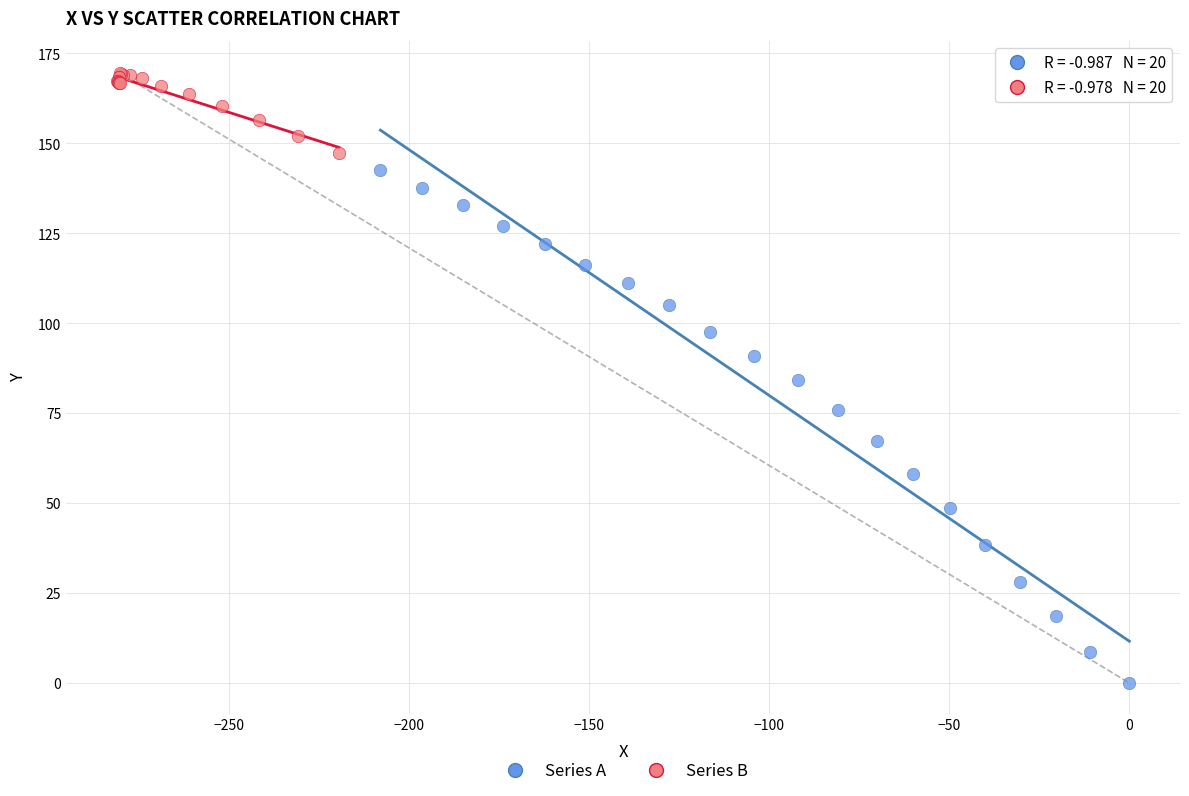

Which series contains the highest Y value?

Series B